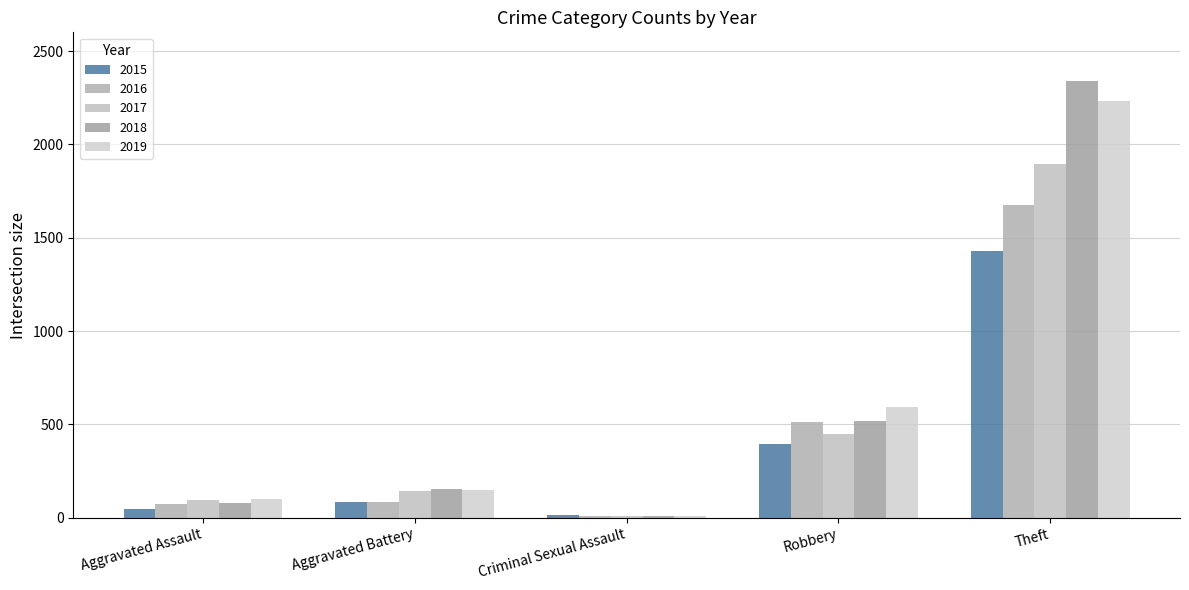

What is the label of the 4th bar from the right?

Aggravated Battery